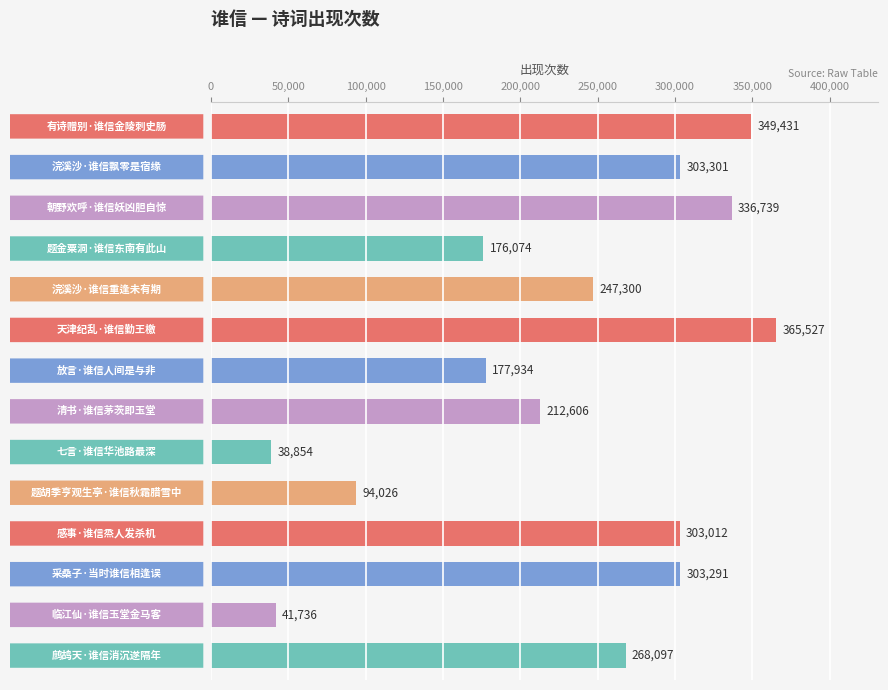

What is the average value?

229852